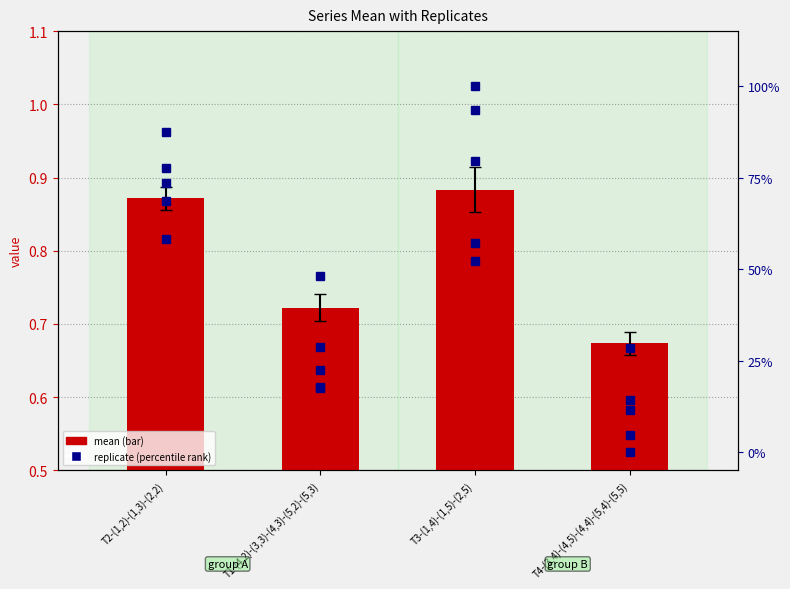

What position from the left is T2-(1,2)-(1,3)-(2,2)?

1